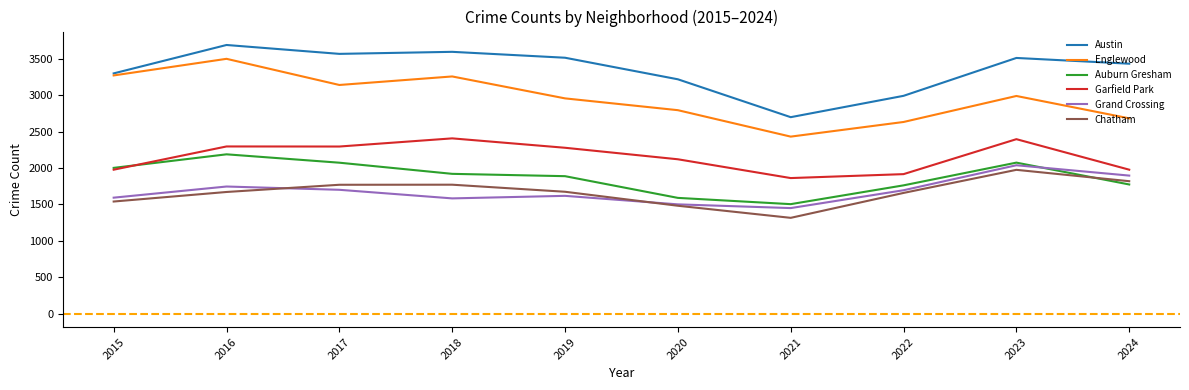

Is this an area chart (filled region under the line)?

No